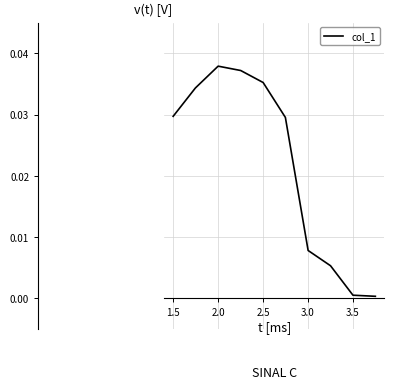

True or false: the data has more than 0 interior local peaks.

True